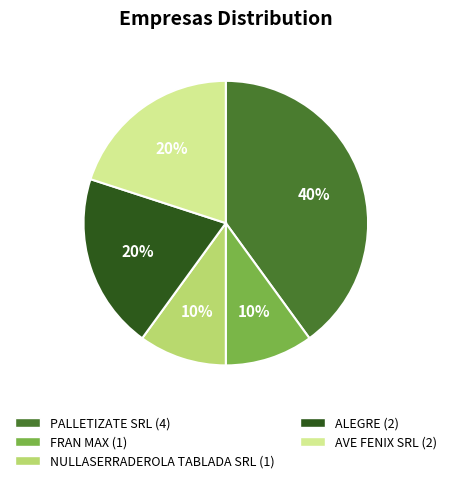

Is the sum of ALEGRE and NULLASERRADEROLA TABLADA SRL greater than half?

No